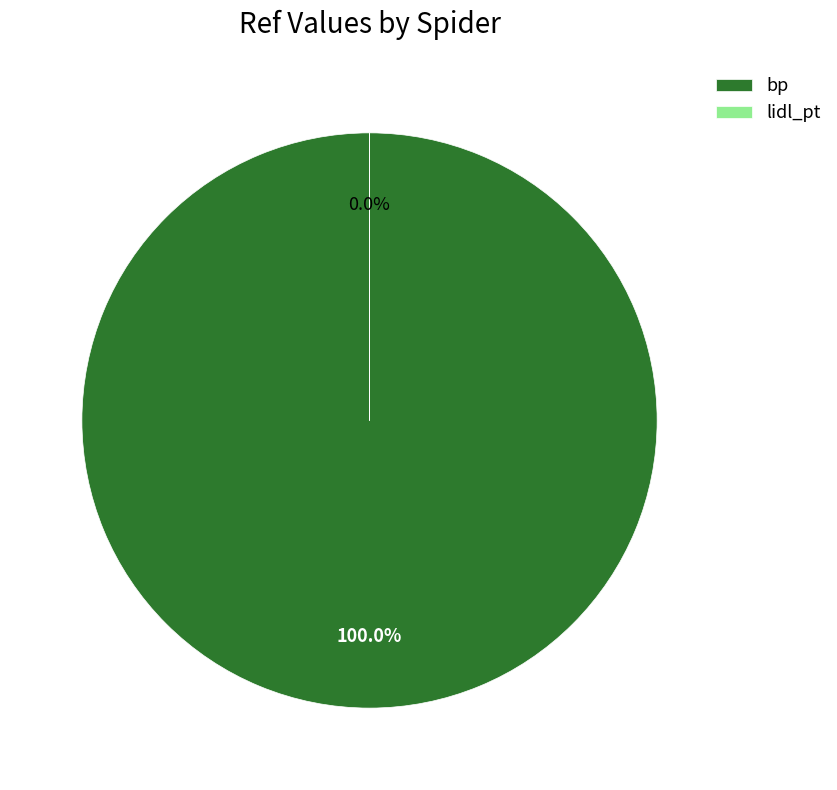

Rank the categories by value from lowest to highest.

lidl_pt, bp